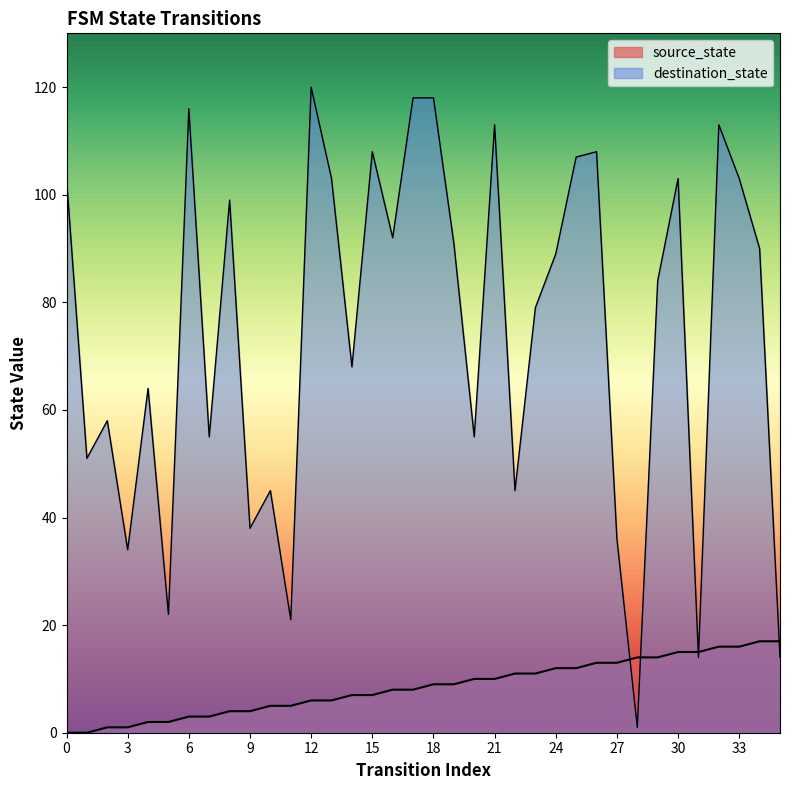

Which series has the widest spread of values?

destination_state